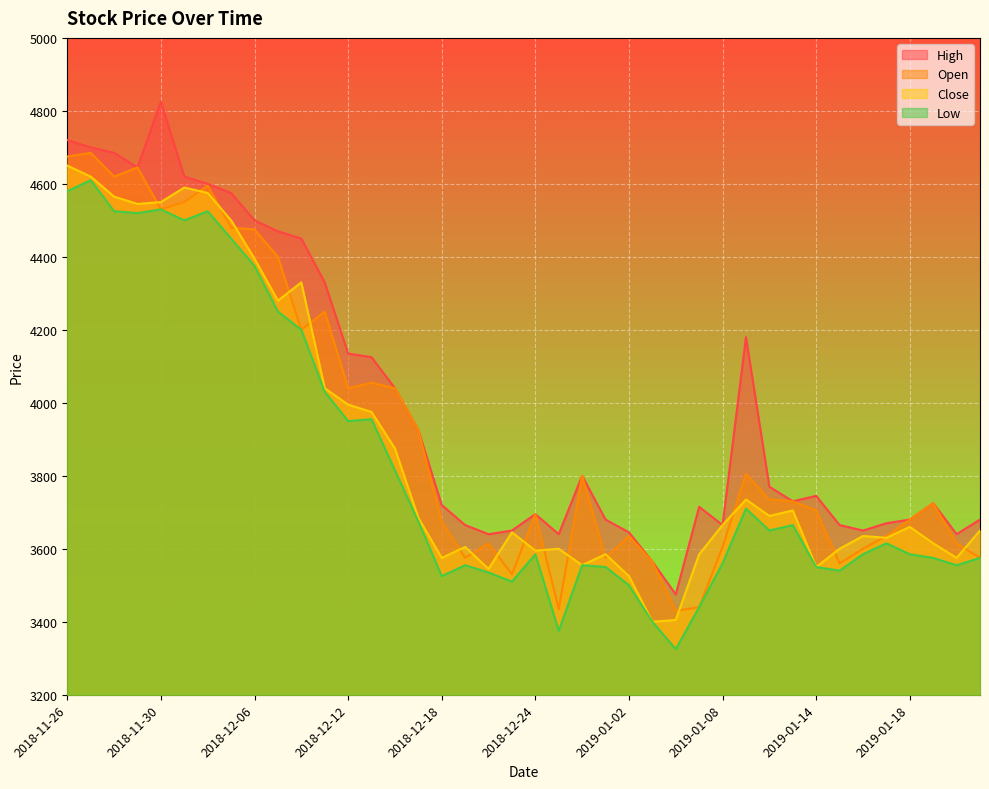

What is the label of the 39th point from the left?

2019-01-22